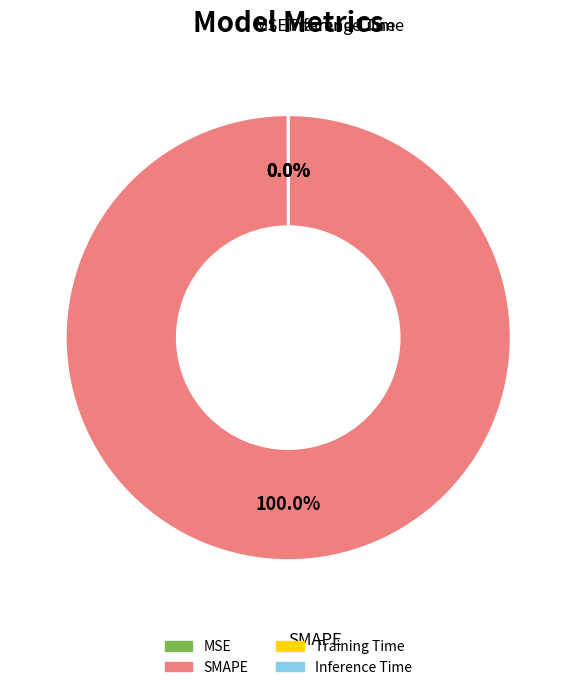

Which category has the biggest portion of the pie?

SMAPE